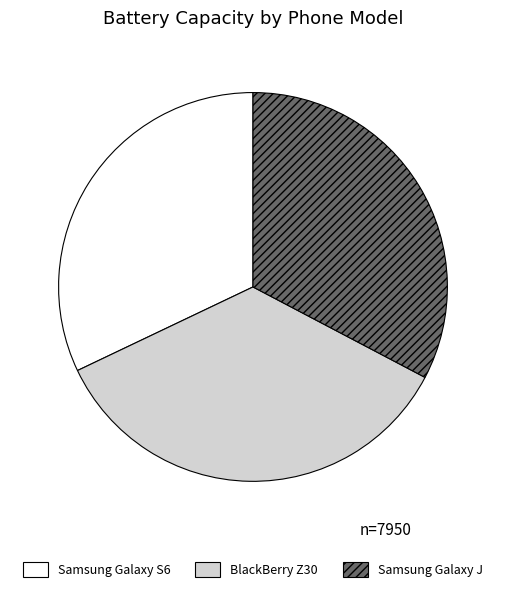

Is it true that BlackBerry Z30 is 35% of the pie?

True